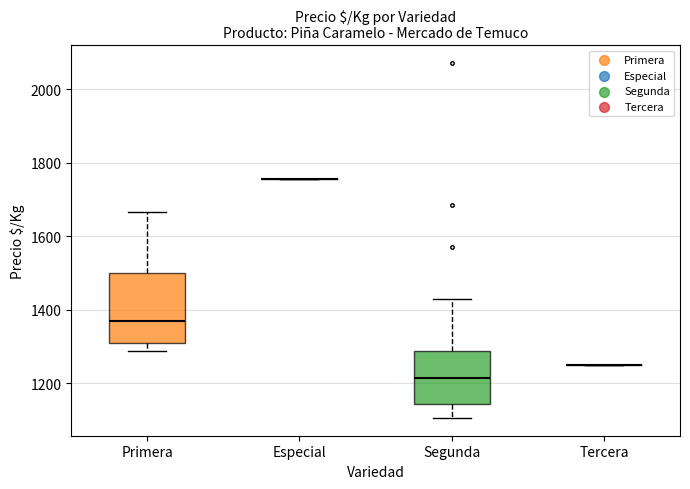

Which box is the tallest, from its lower edge to its upper edge?

Primera